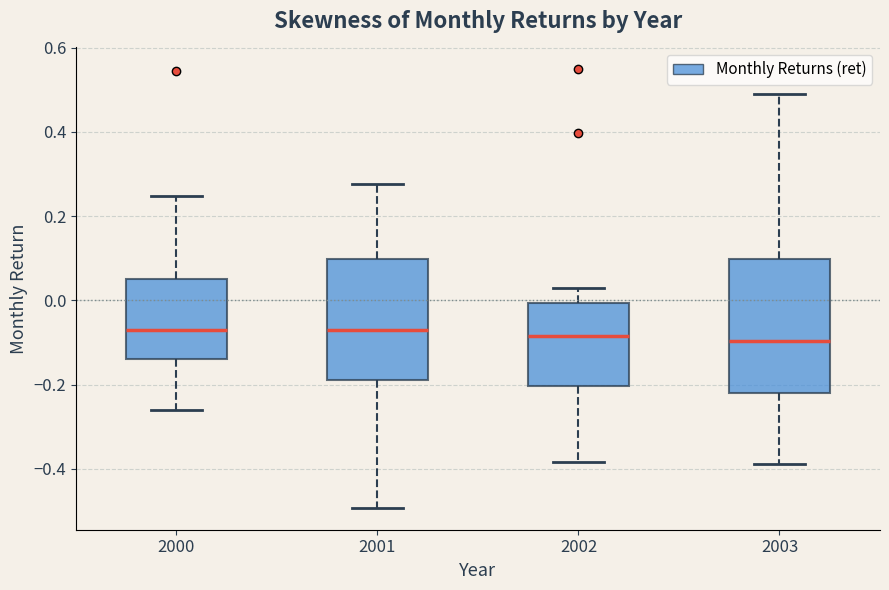

Reading left to right, transcribe this box plot: for each box, give where its median line is, the range the box spans, and where its two whiskers end, as read against the y-axis. The values are not printed on the chart, so give them approximately, as read against the axis.

2000: median -0.08, box -0.14 to 0.04, whiskers -0.26 to 0.24
2001: median -0.08, box -0.18 to 0.10, whiskers -0.50 to 0.28
2002: median -0.08, box -0.20 to 0.00, whiskers -0.38 to 0.02
2003: median -0.10, box -0.22 to 0.10, whiskers -0.38 to 0.50